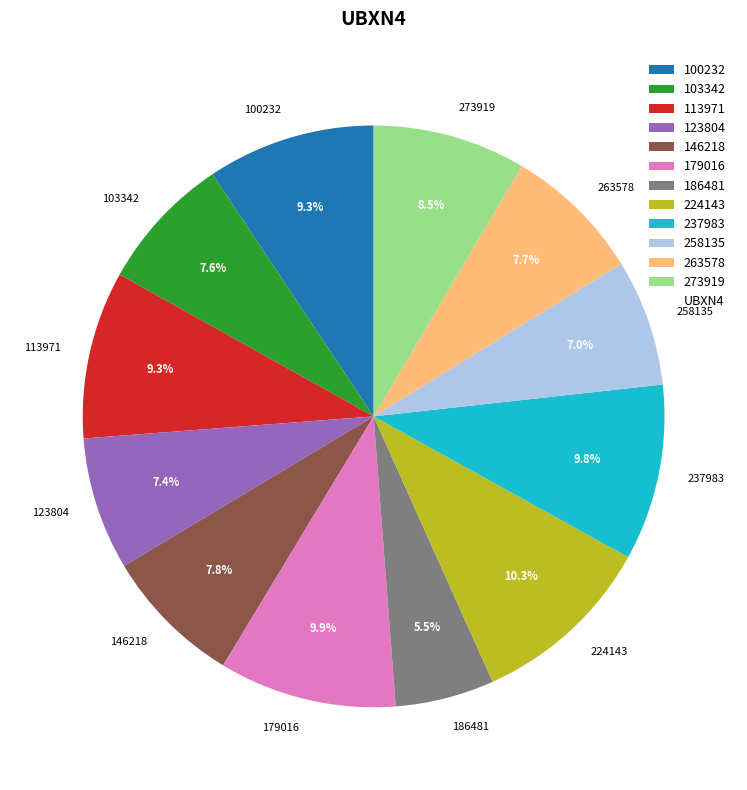

To the nearest percent, what is the combined percentage of 113971 and 186481?

15%